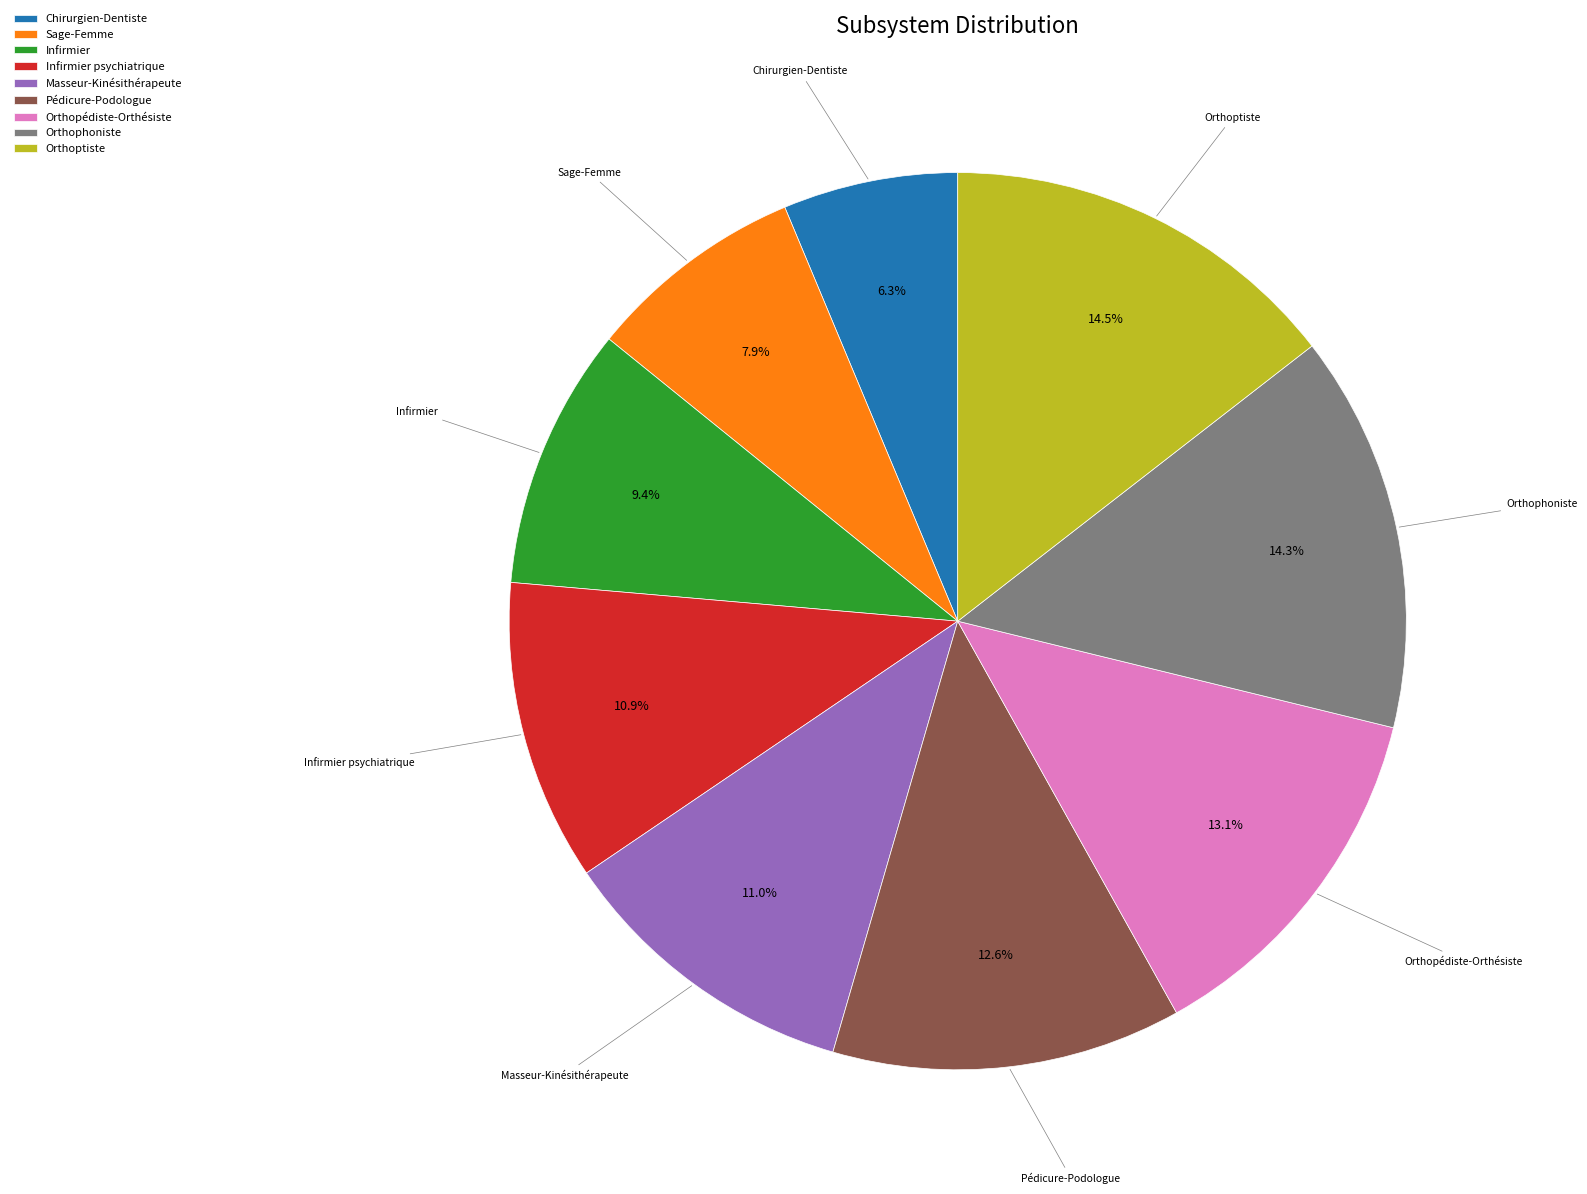

Does any single category account for the majority?

No